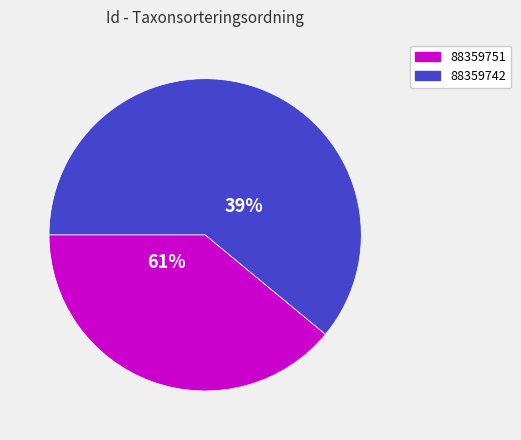

What percentage do 88359751 and 88359742 together represent?

100.0%